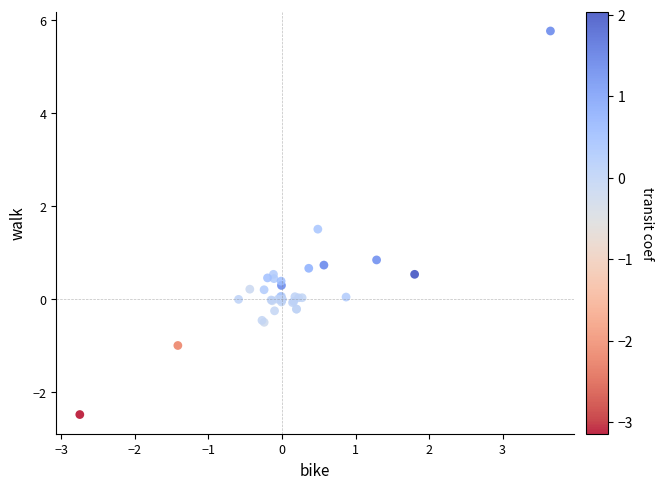

What Y value in the scatter plot is closest to 1?

0.8